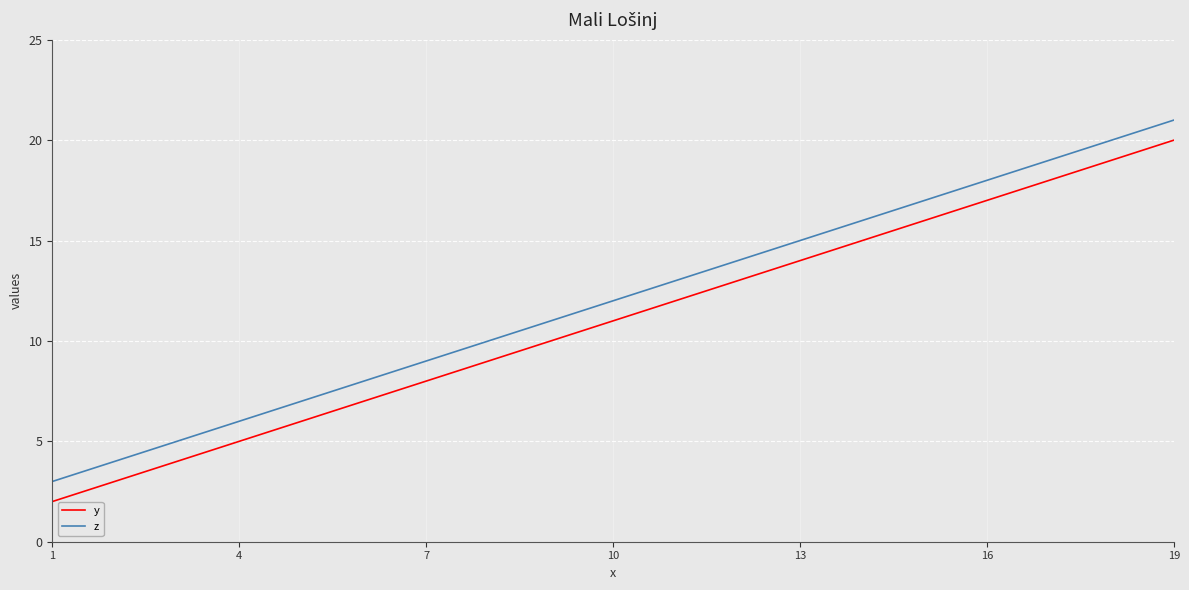

What is the average value of the z series?

12